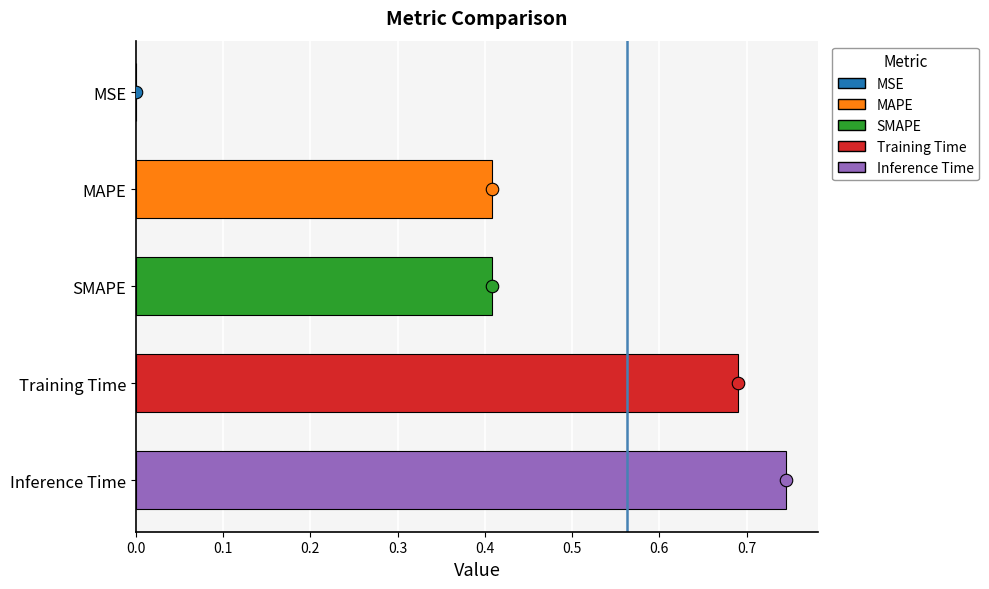

At which category does the chart reach its peak across all series?

Inference Time